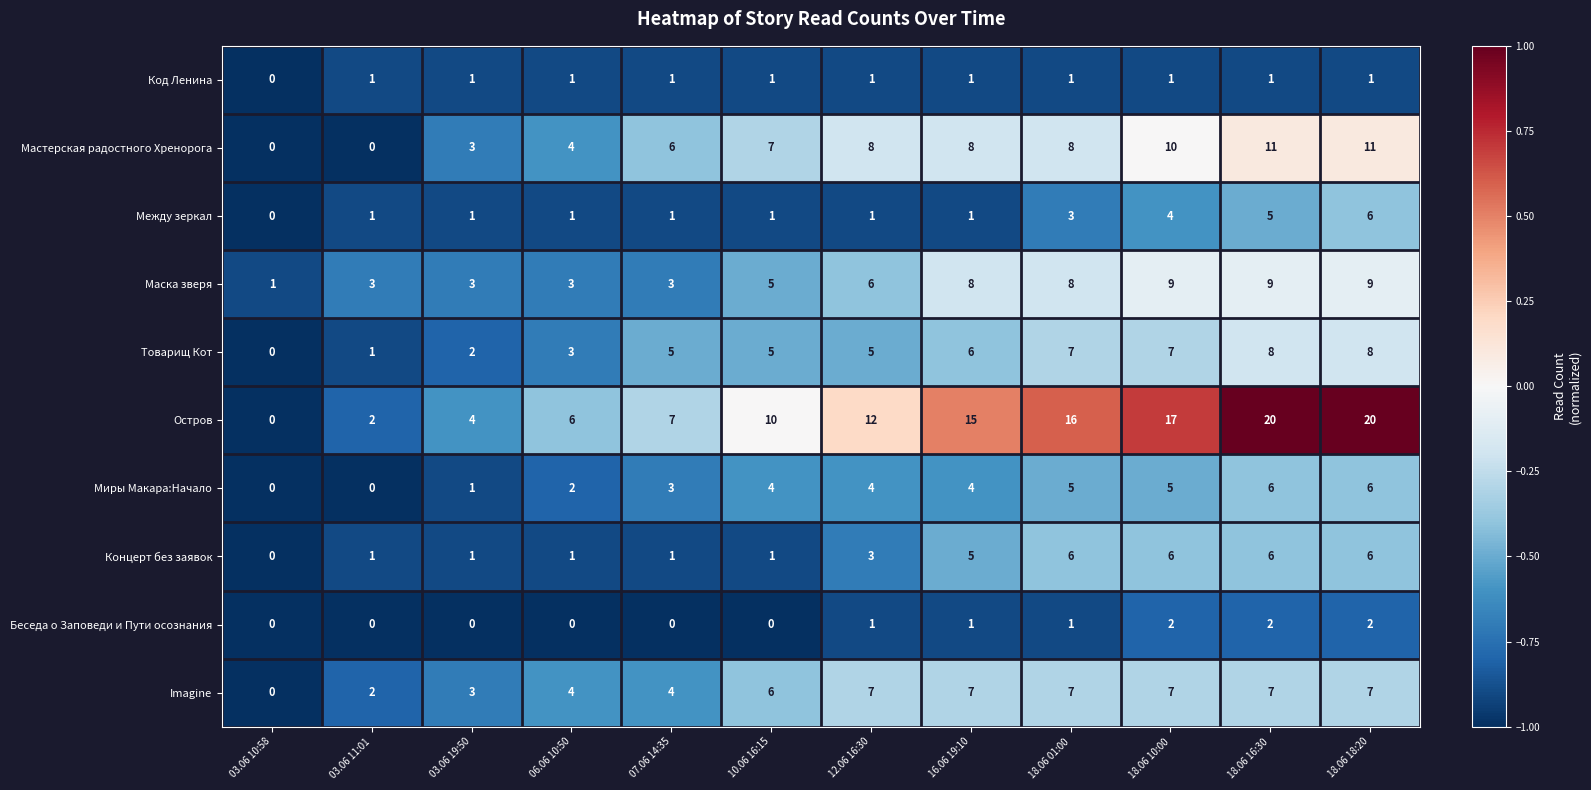

What is the maximum value shown in the chart?

20